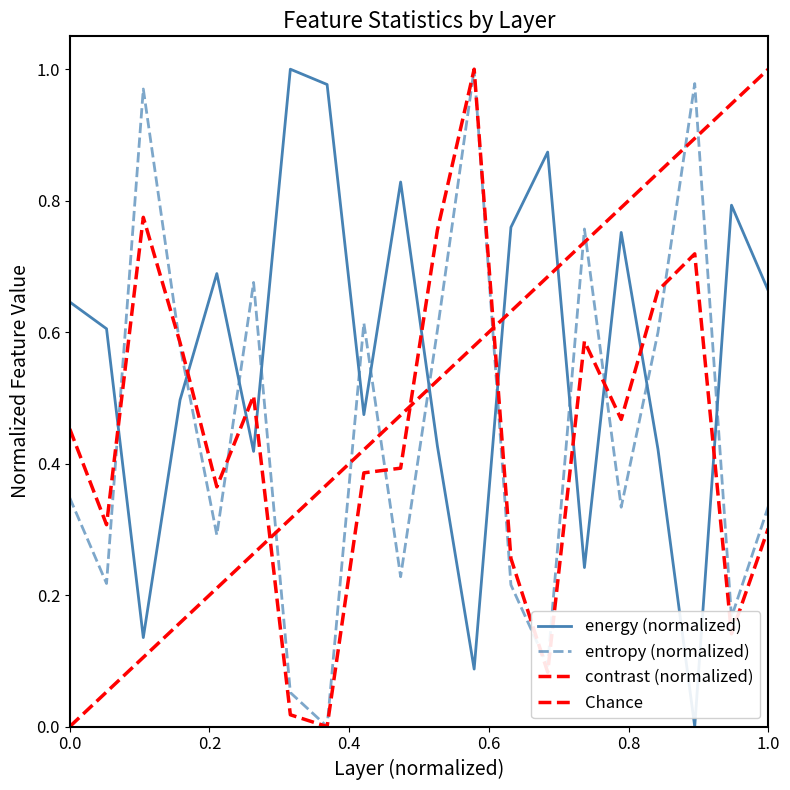

Reading right to left, transcribe all the data shown in this chart.

energy: 0.7	0.8	0.0	0.4	0.8	0.2	0.9	0.8	0.1	0.4	0.8	0.5	1.0	1.0	0.4	0.7	0.5	0.1	0.6	0.6
entropy: 0.3	0.2	1.0	0.6	0.3	0.8	0.1	0.2	1.0	0.6	0.2	0.6	0.0	0.1	0.7	0.3	0.6	1.0	0.2	0.3
contrast: 0.3	0.1	0.7	0.7	0.5	0.6	0.1	0.3	1.0	0.8	0.4	0.4	0.0	0.0	0.5	0.4	0.6	0.8	0.3	0.5